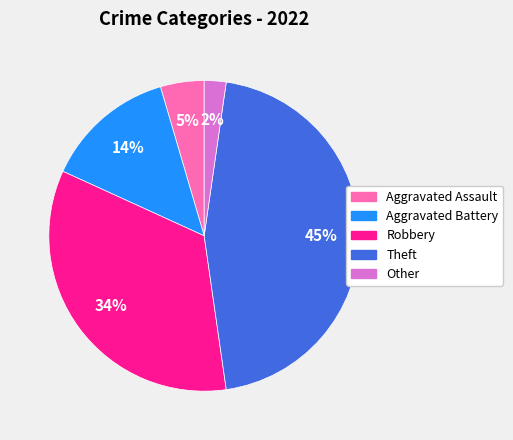

Rank the categories by value from lowest to highest.

Other, Aggravated Assault, Aggravated Battery, Robbery, Theft